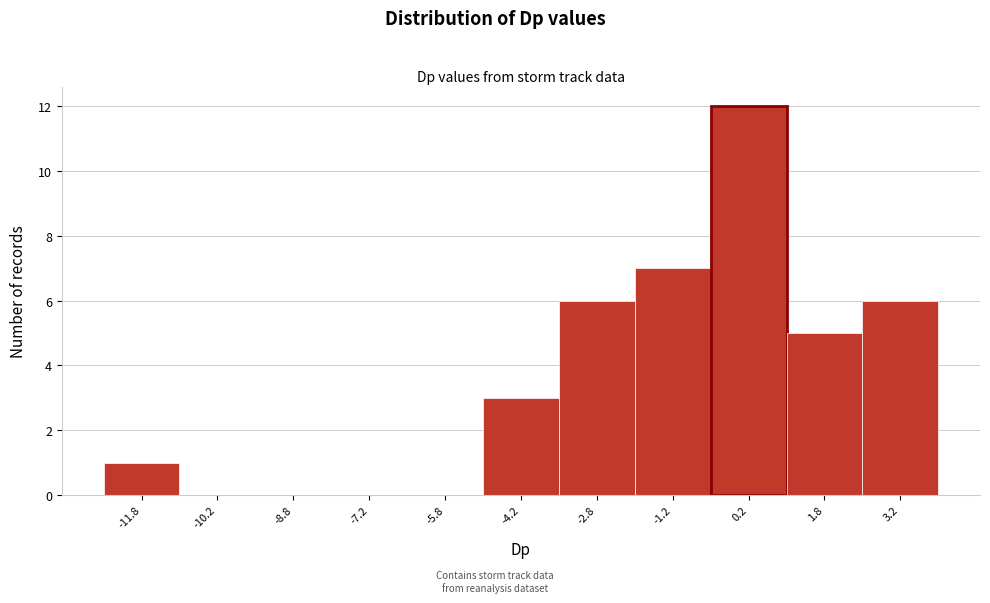

Reading left to right, list every bar in this chart as the range it spans on the x-axis followed by its height. Neither the bar edges nor the heights are printed on the chart, so give them approximately, as read against the axes.

-12.5 to -11.0: 1
-11.0 to -9.5: 0
-9.5 to -8.0: 0
-8.0 to -6.5: 0
-6.5 to -5.0: 0
-5.0 to -3.5: 3
-3.5 to -2.0: 6
-2.0 to -0.5: 7
-0.5 to 1.0: 12
1.0 to 2.5: 5
2.5 to 4.0: 6